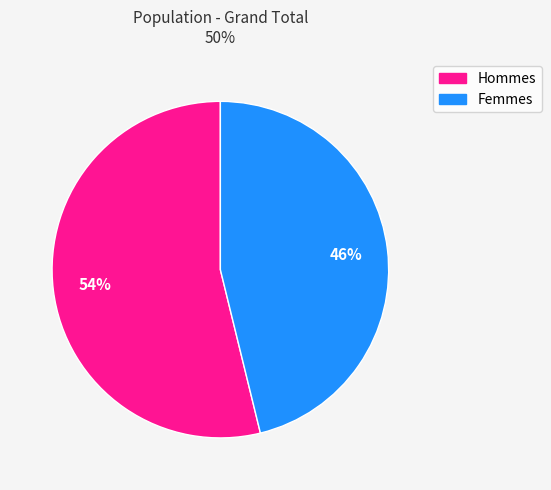

How many segments does this pie chart have?

2